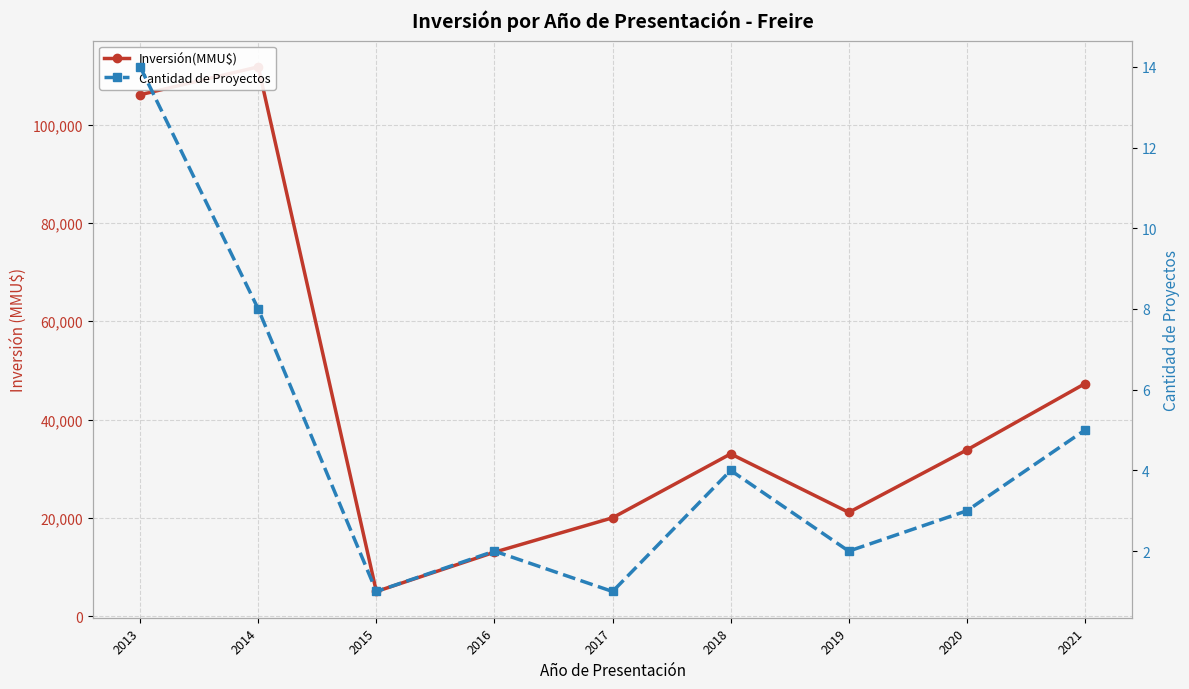

Reading left to right, transcribe all the data shown in this chart.

Inversión(MMU$): 2013=106090	2014=111770	2015=5000	2016=13000	2017=20000	2018=33003	2019=21100	2020=33810	2021=47300
Cantidad de Proyectos: 2013=14	2014=8	2015=1	2016=2	2017=1	2018=4	2019=2	2020=3	2021=5